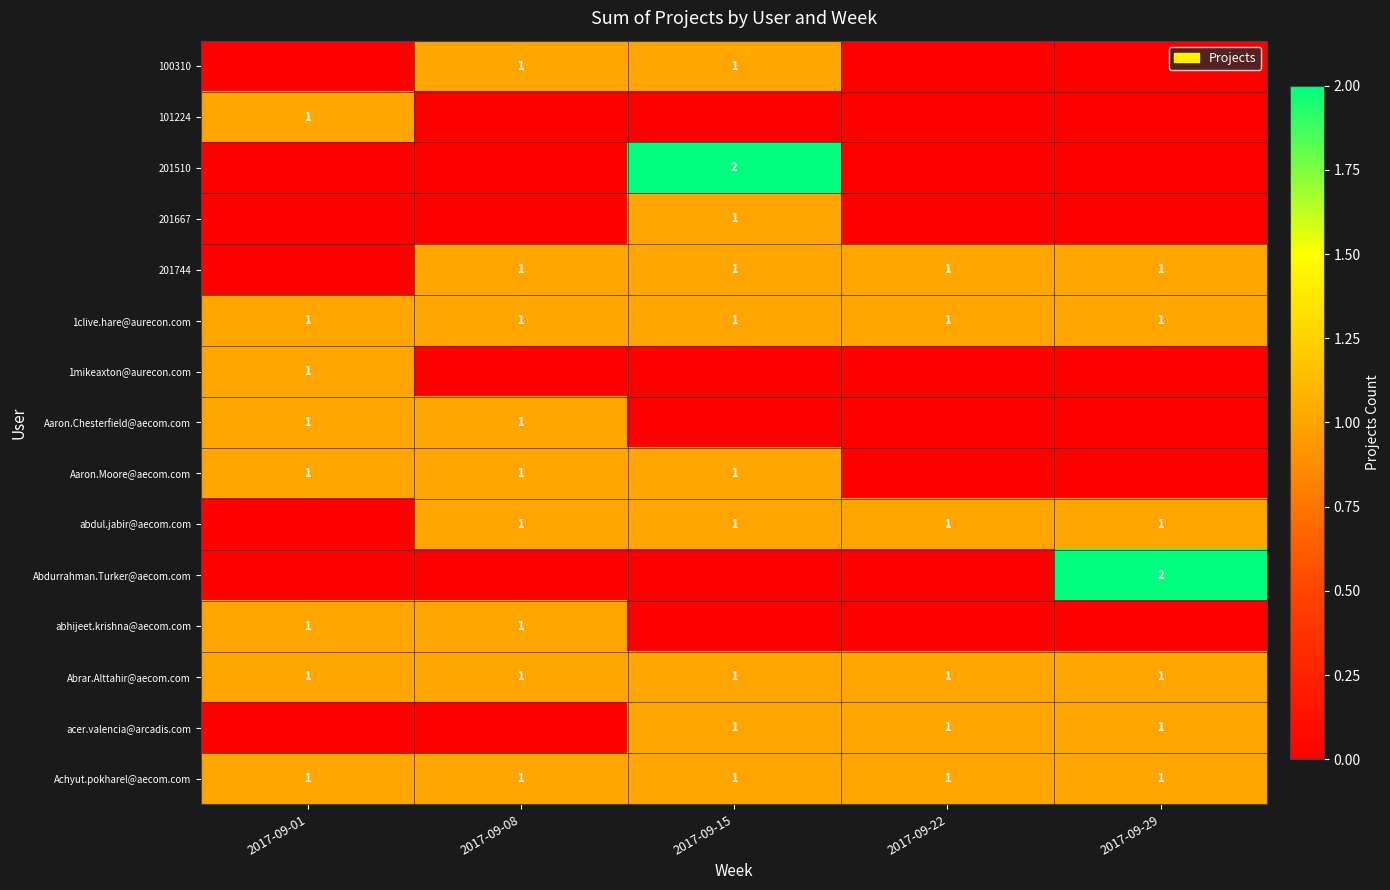

The value of Abrar.Alttahir@aecom.com at 2017-09-08 is 1. True or false?

True